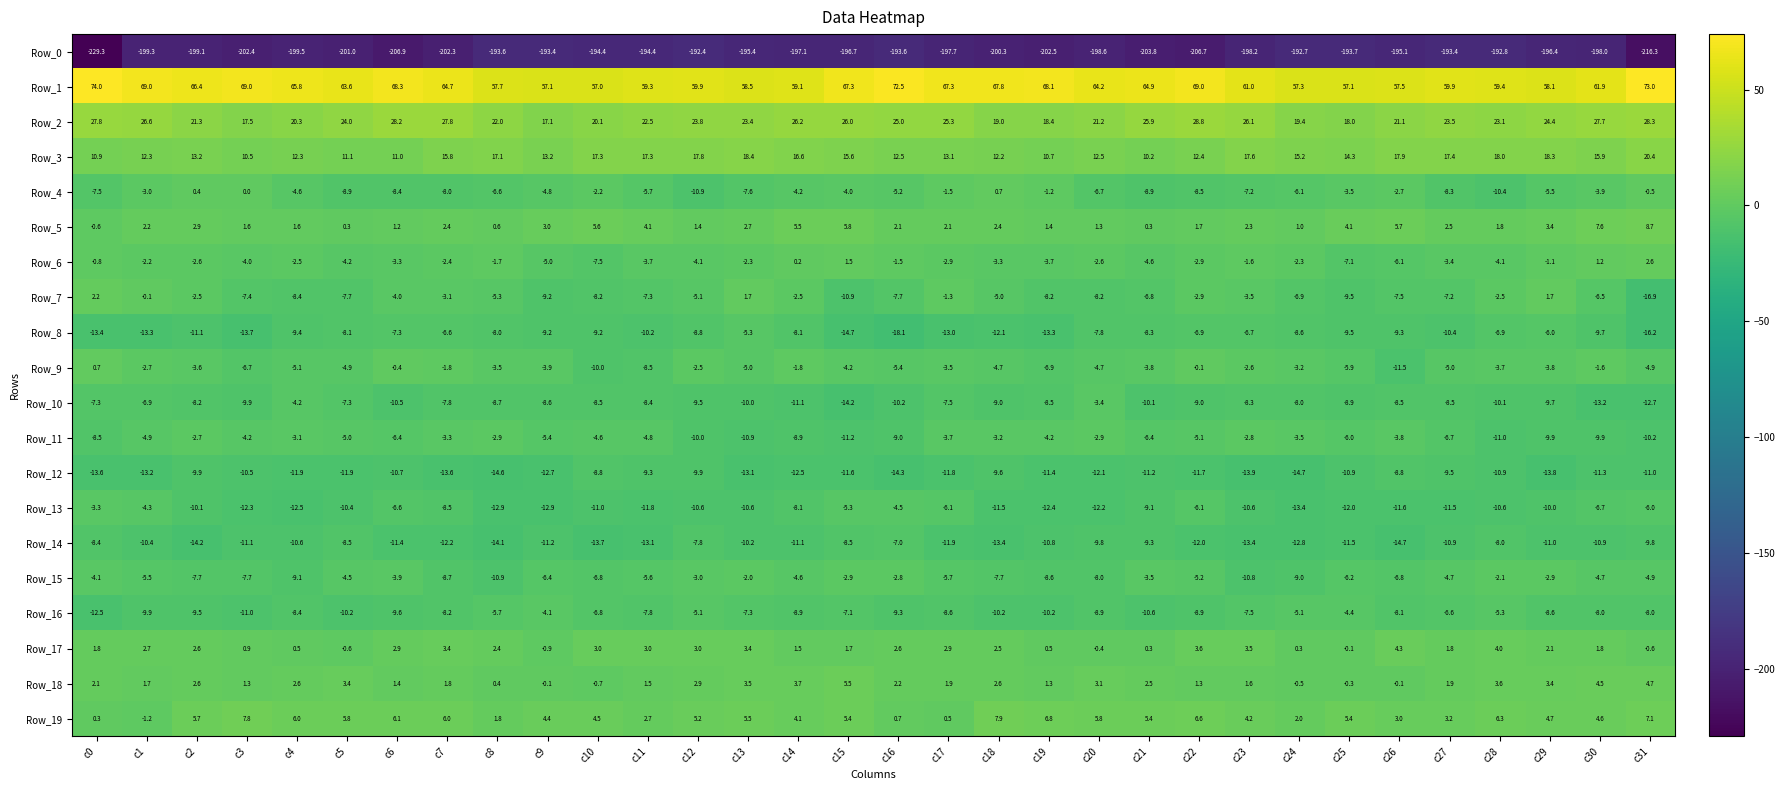

At which category is the sum across all series the highest?

c30